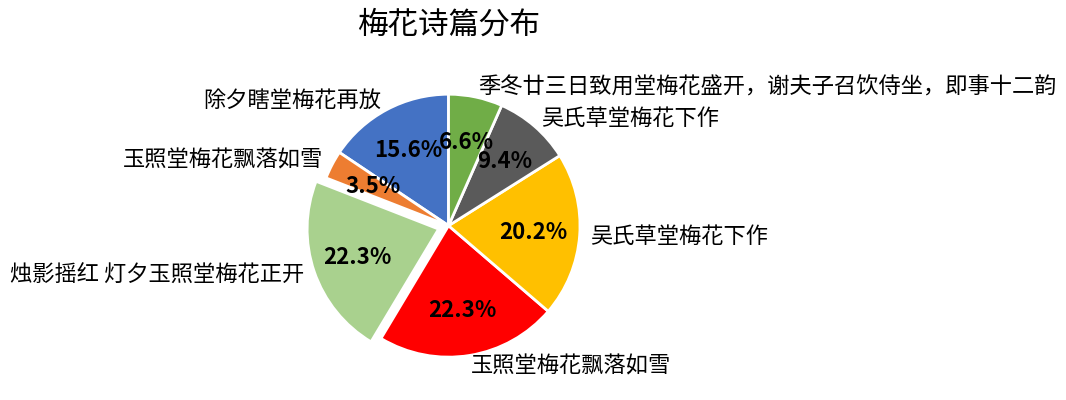

Does any single category account for the majority?

No